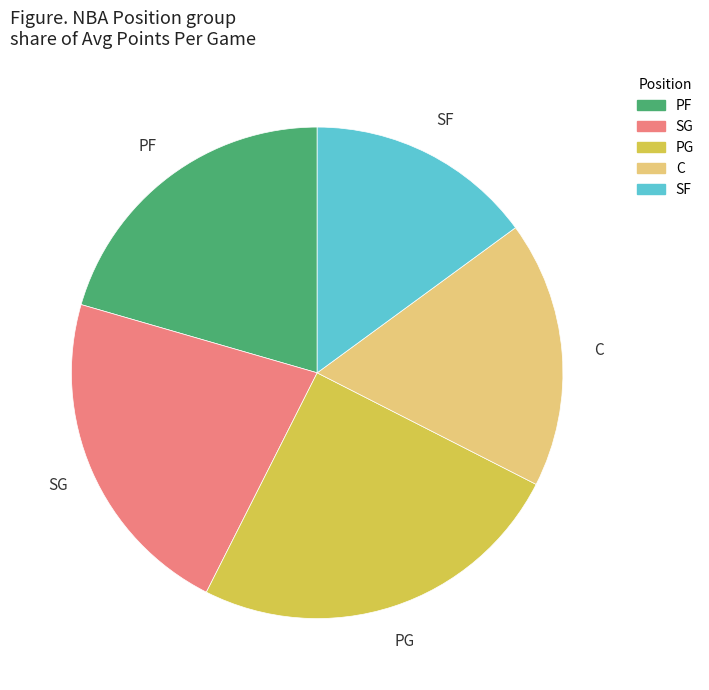

Which category has the smallest portion of the pie?

SF